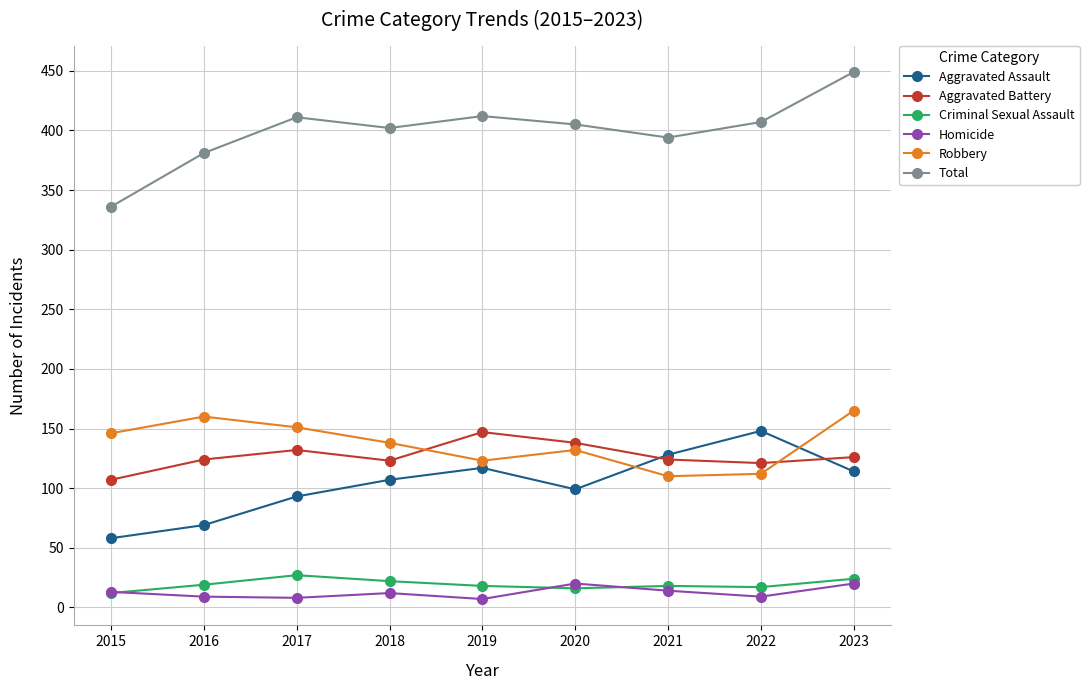

How many lines are shown in the chart?

6